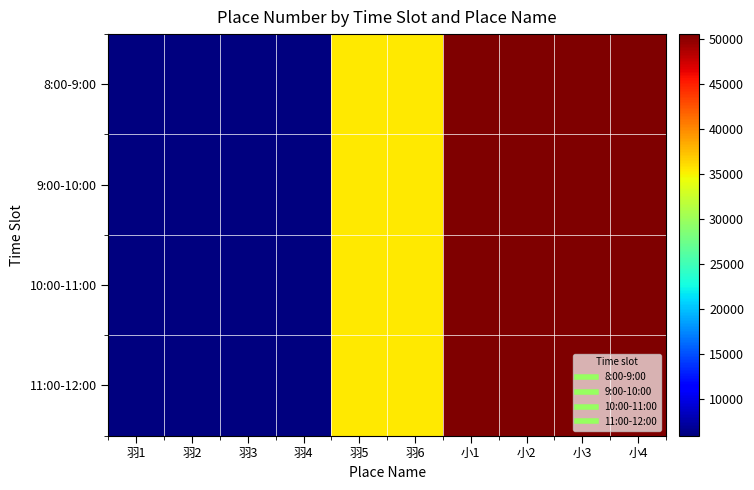

Rank the series at 小3 from lowest to highest value.

11:00-12:00, 10:00-11:00, 9:00-10:00, 8:00-9:00